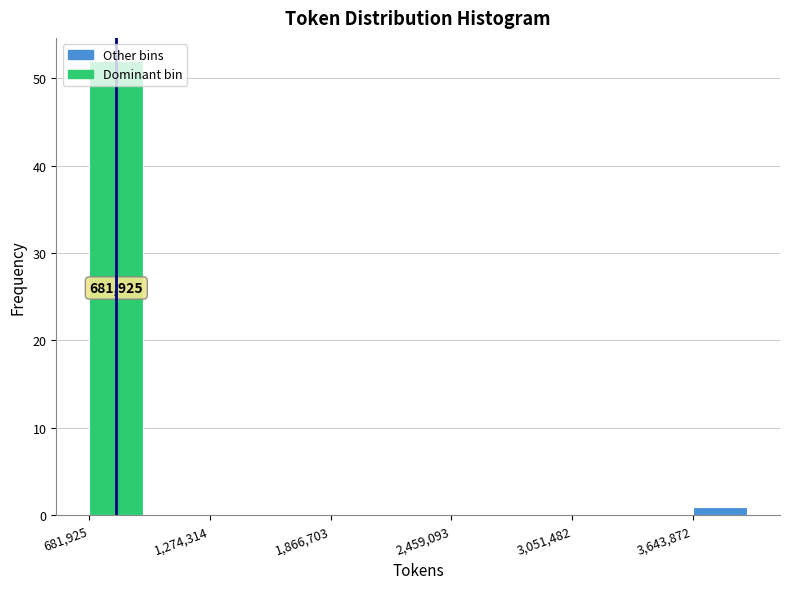

Around what value on the x-axis is the tallest bar? Give the approximate position of its centre, as read against the axis.

800000